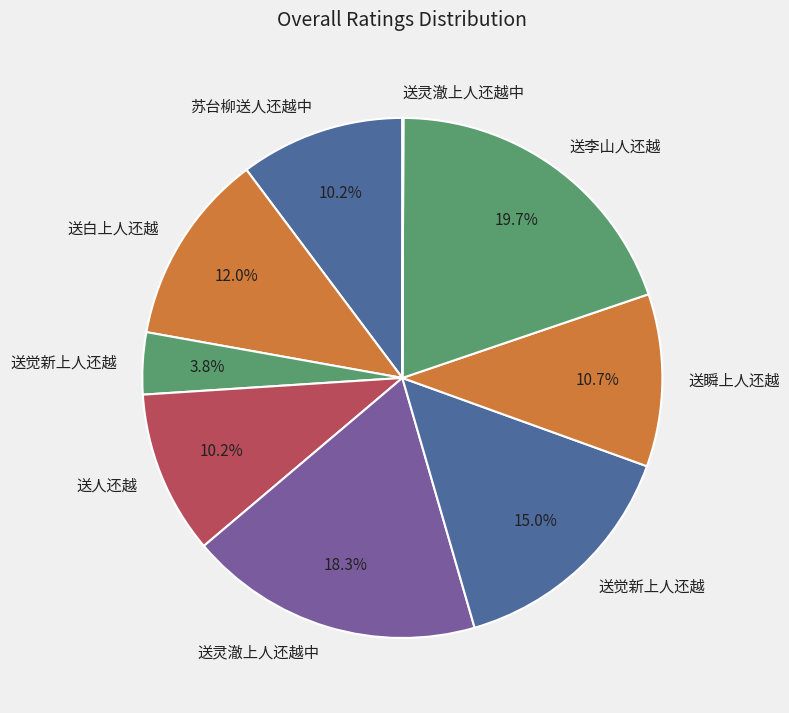

Is there a majority slice in this chart?

No